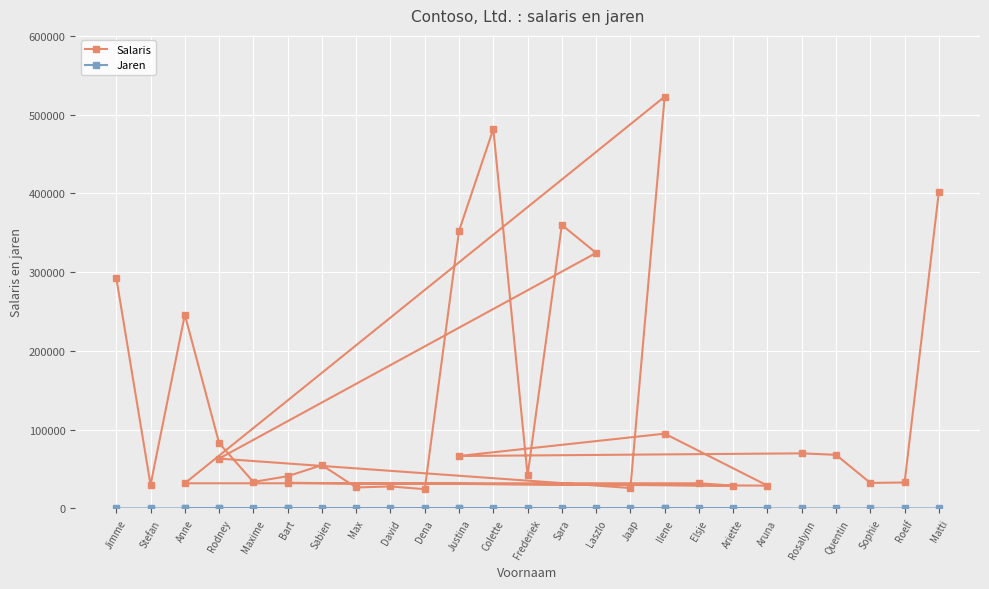

Where is the first local minimum for Jaren?

Stefan